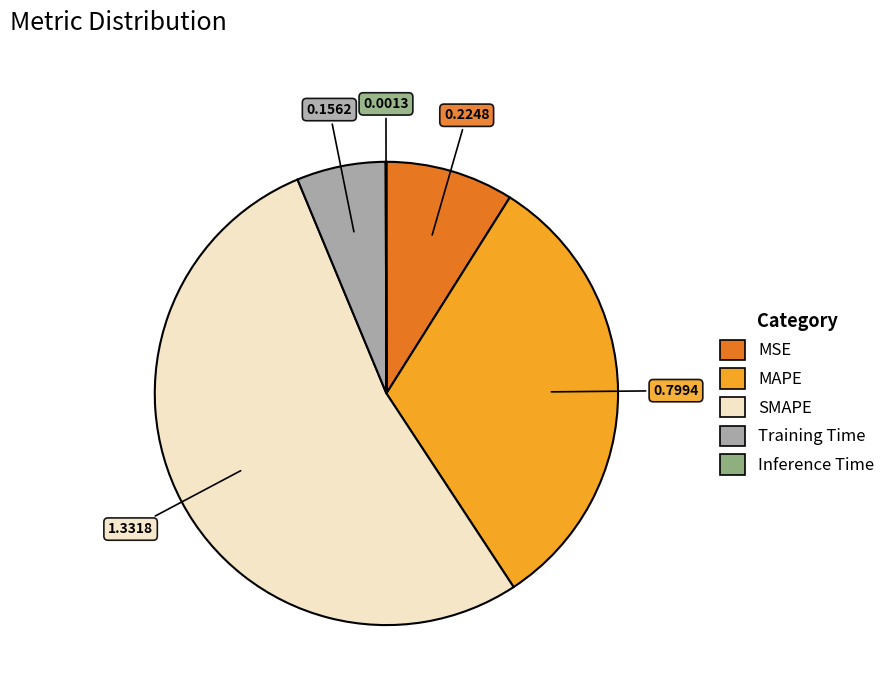

True or false: MSE accounts for 1% of the total.

False